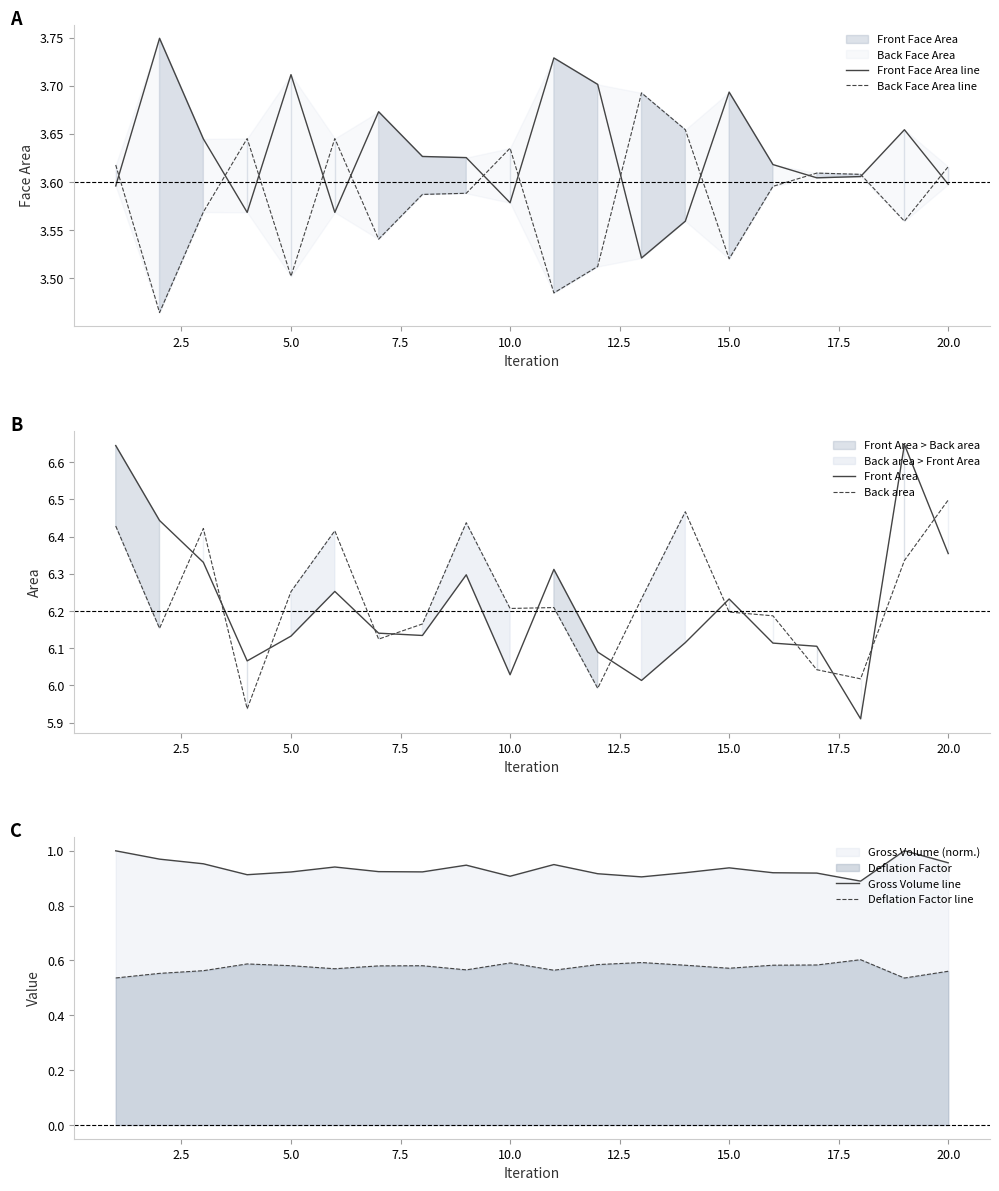

True or false: Front Area and Back area cross at least once.

True